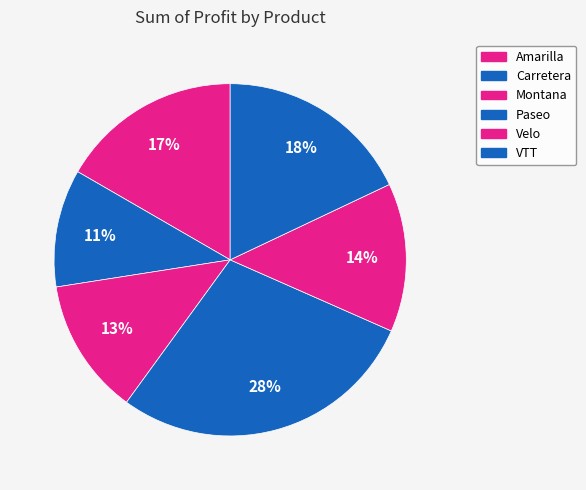

How many slices are in this pie chart?

6